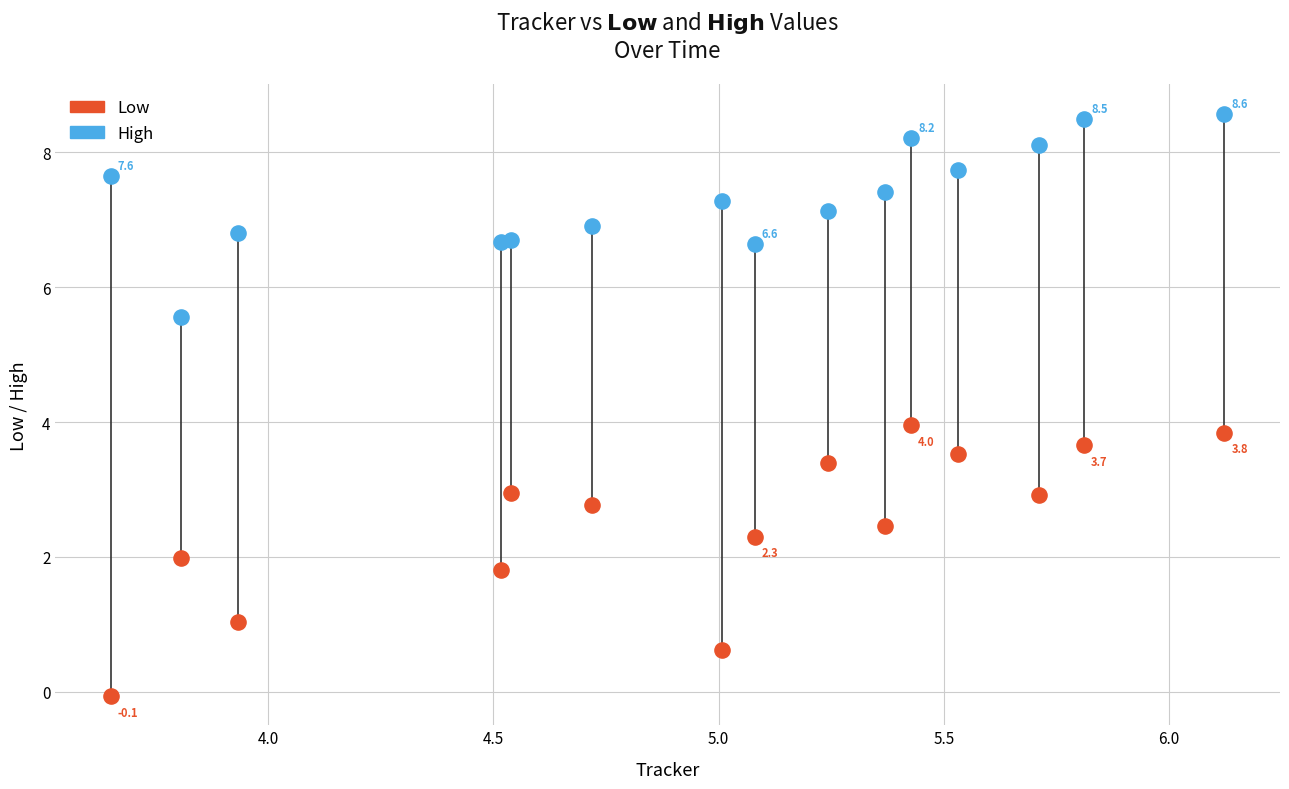

Which series contains the lowest Y value?

Low